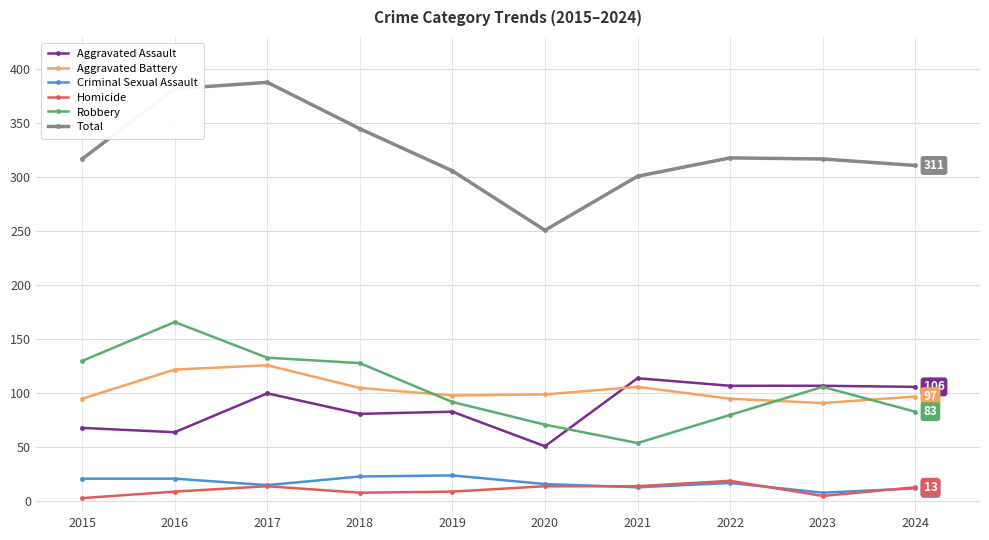

Which series has the widest spread of values?

Total